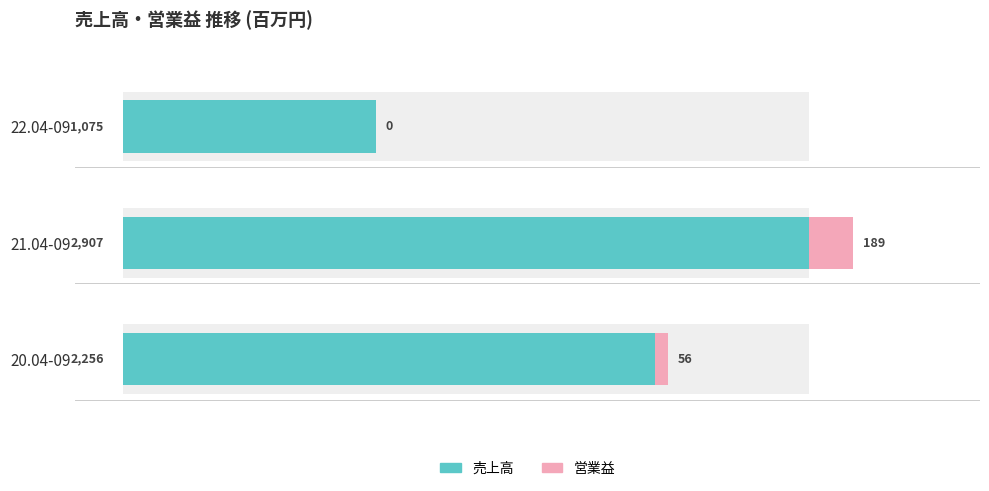

What is the value of the 営業益 bar at the 1st from the left?

56